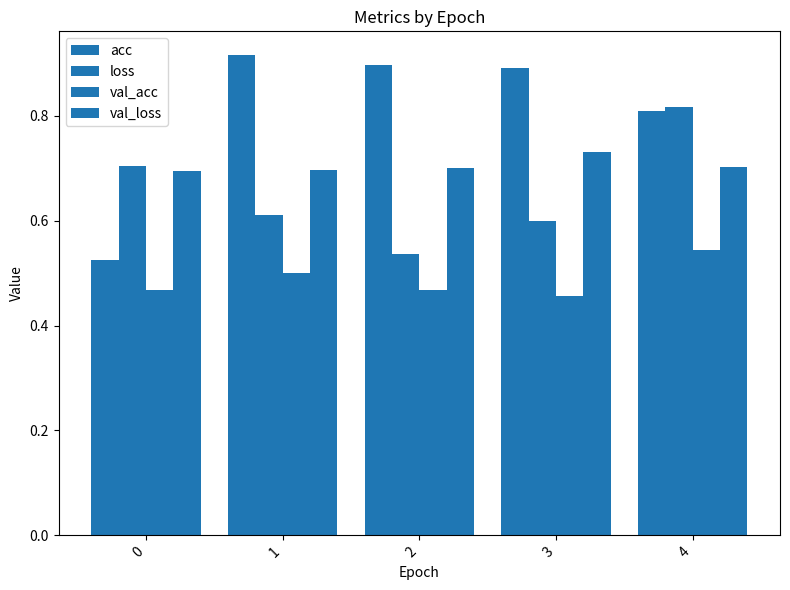

Is the value of val_acc at 2 greater than the value of val_loss at 2?

No